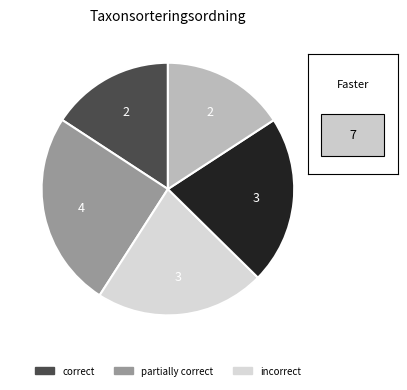

Does any single category account for the majority?

No